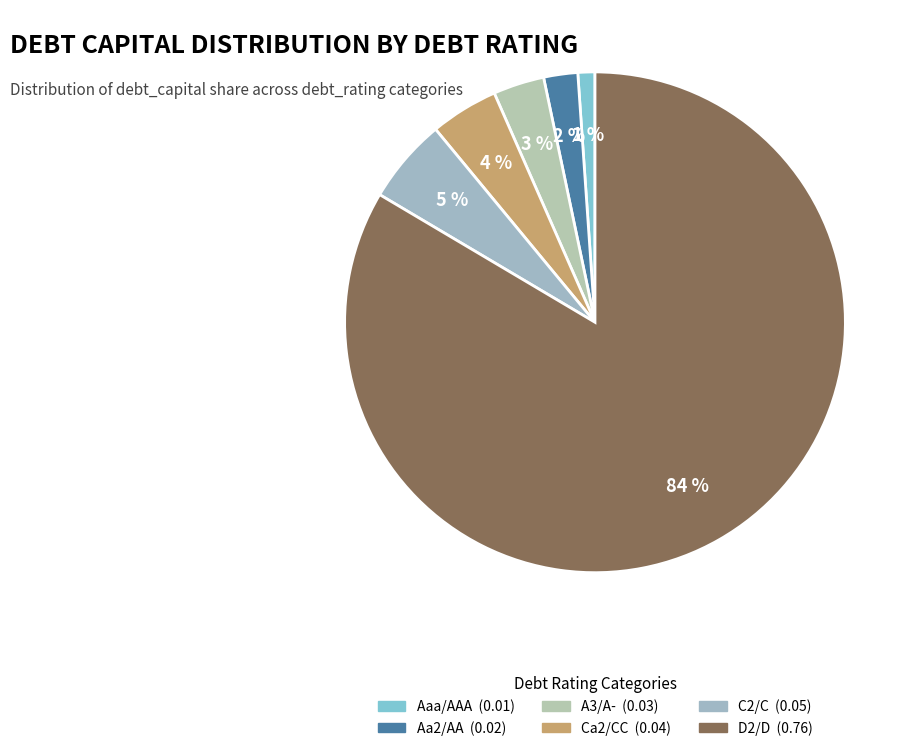

The A3/A- slice represents 3% of the pie. True or false?

True